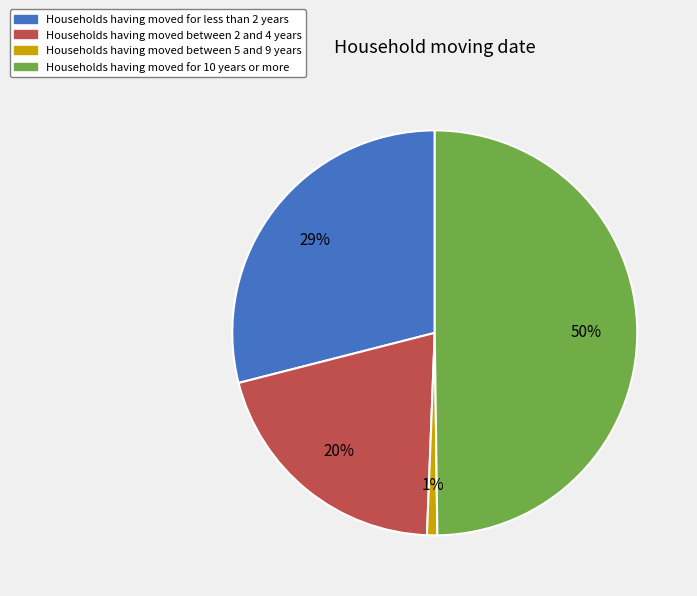

What percentage is the Households having moved between 2 and 4 years slice, to the nearest percent?

20%